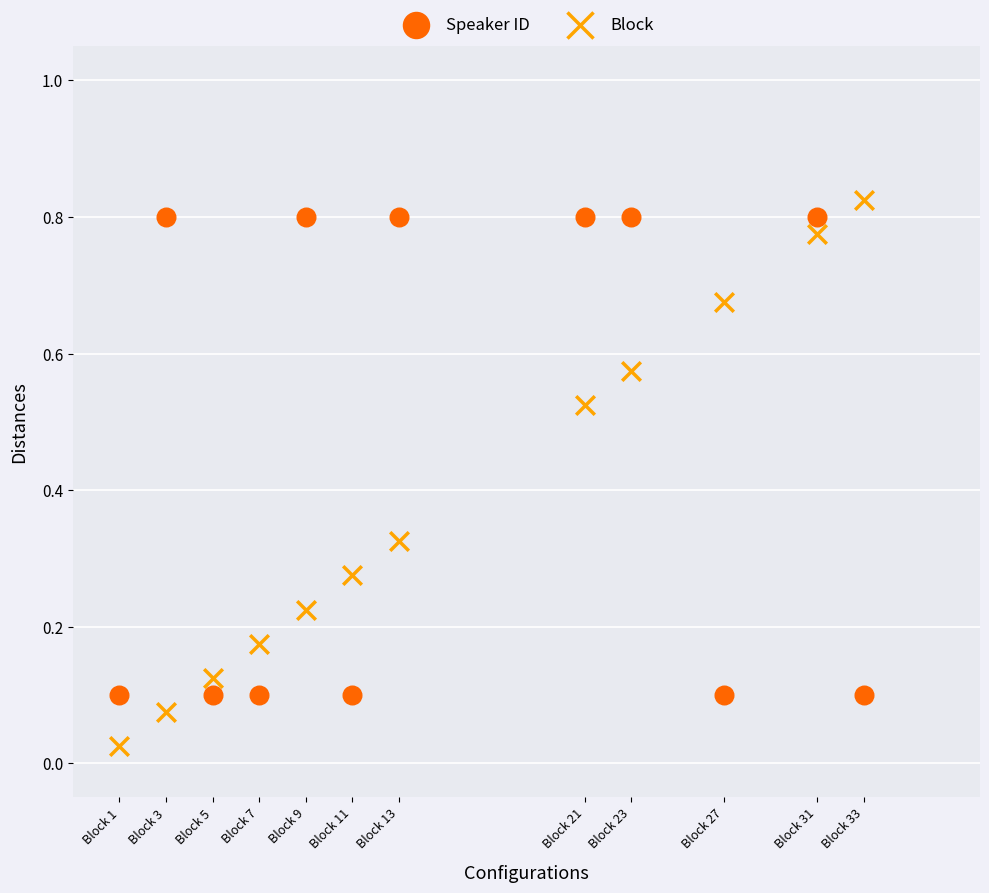

What are all the series names shown in the legend?

Speaker ID, Block